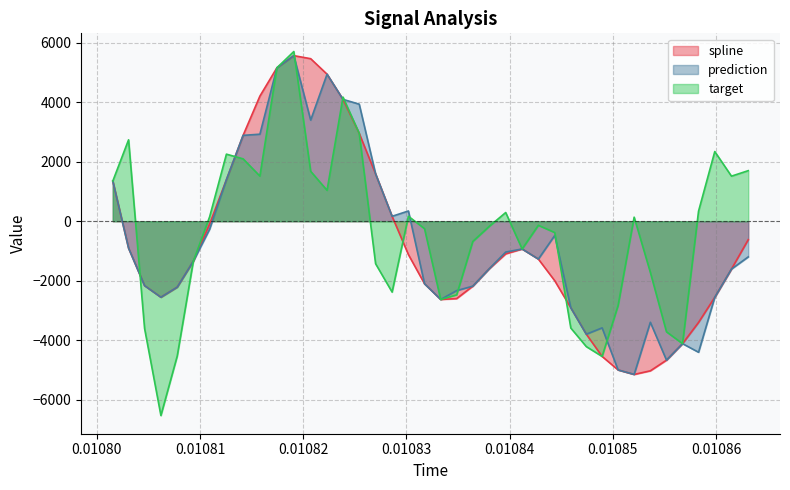

What is the minimum value for target?

-6533.6